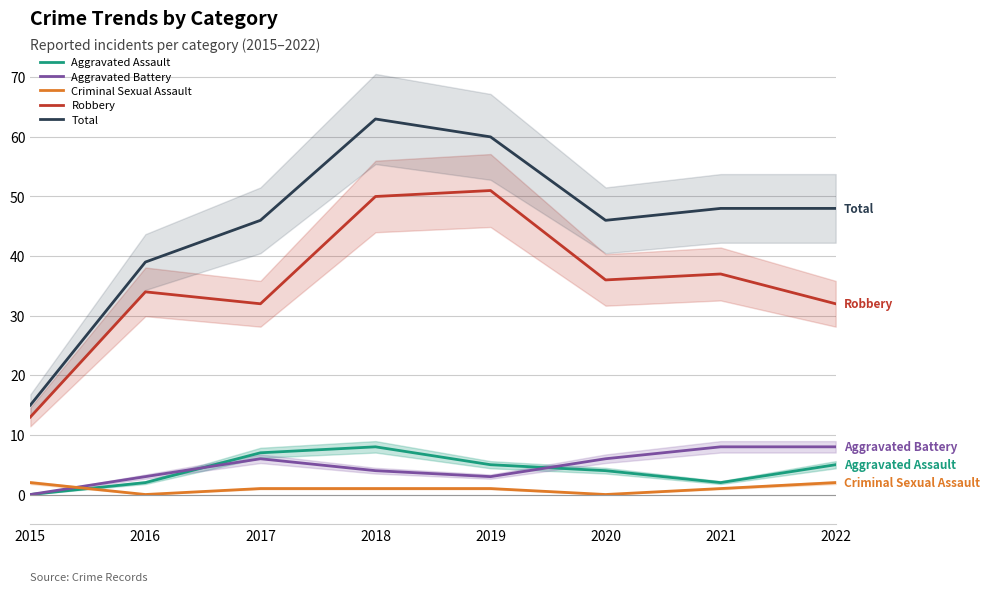

At which category does Total reach its first local valley?

2020